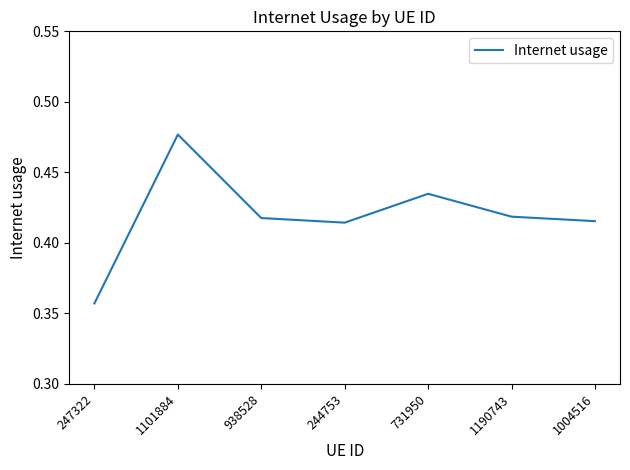

Count the number of categories in the chart.

7